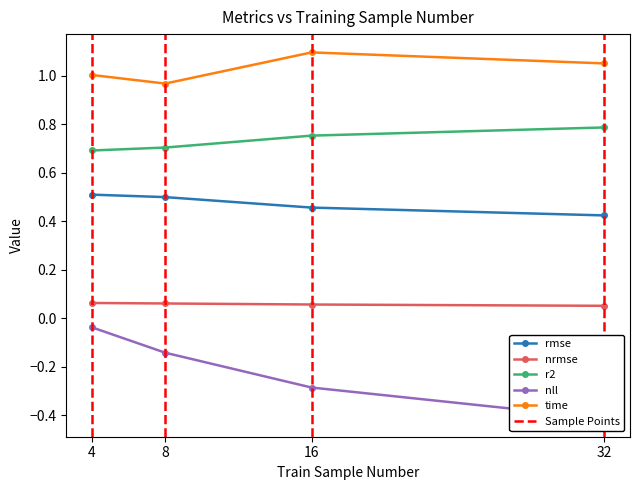

True or false: nrmse and nll intersect in this chart.

False